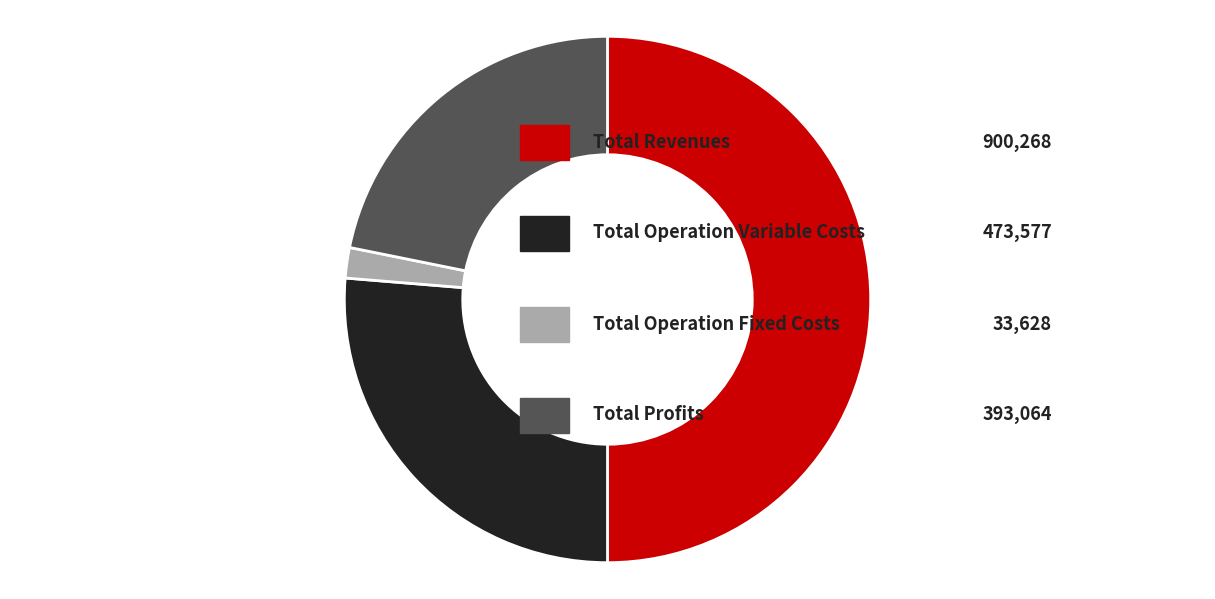

Count the number of slices in the pie.

4